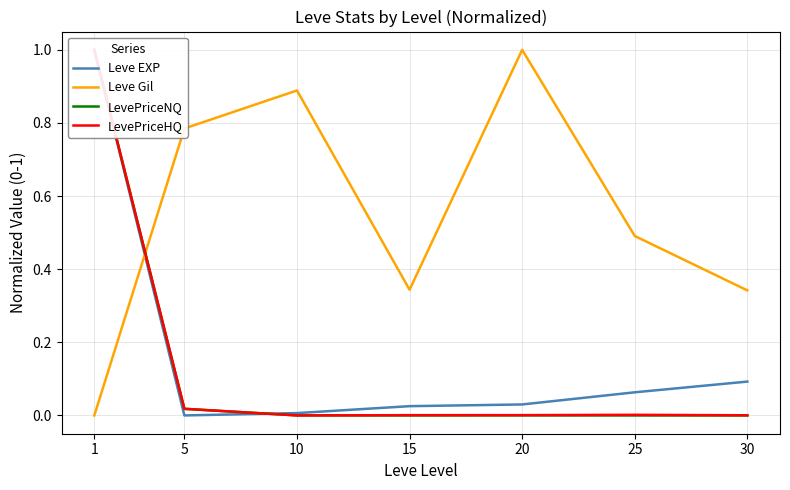

Between 5 and 15, which series saw the biggest shift?

Leve Gil